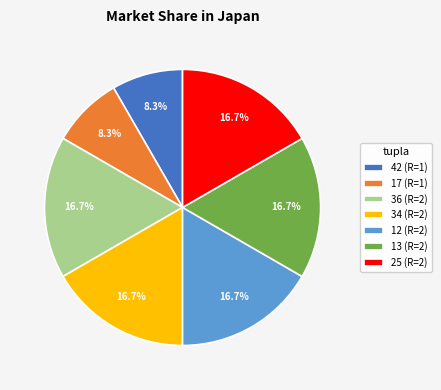

How many segments does this pie chart have?

7